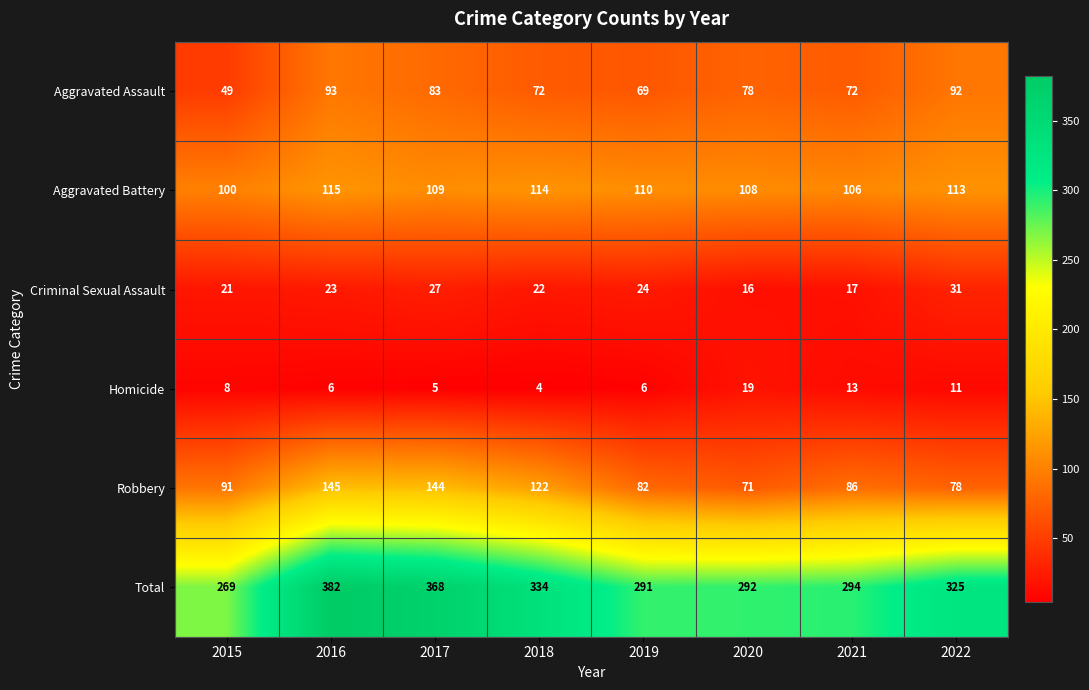

What is the maximum value shown in the chart?

382